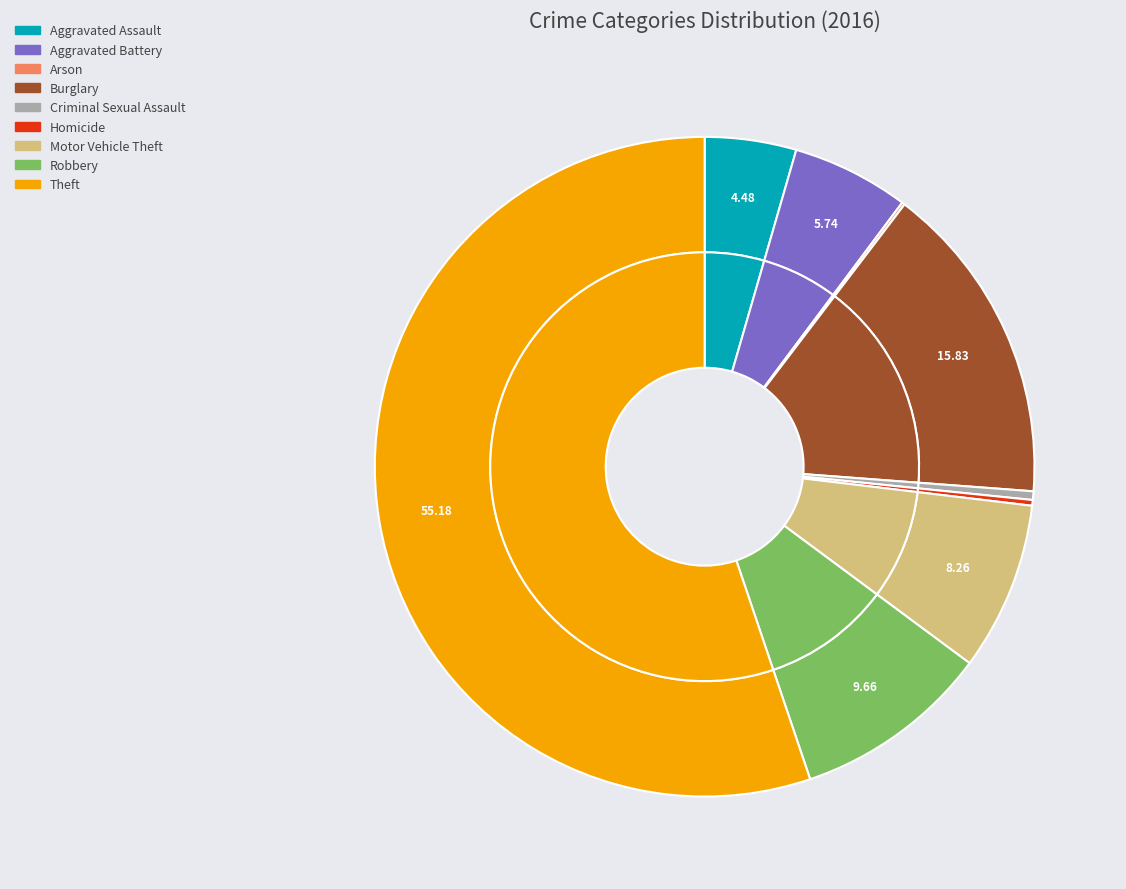

Which category accounts for the majority?

Theft